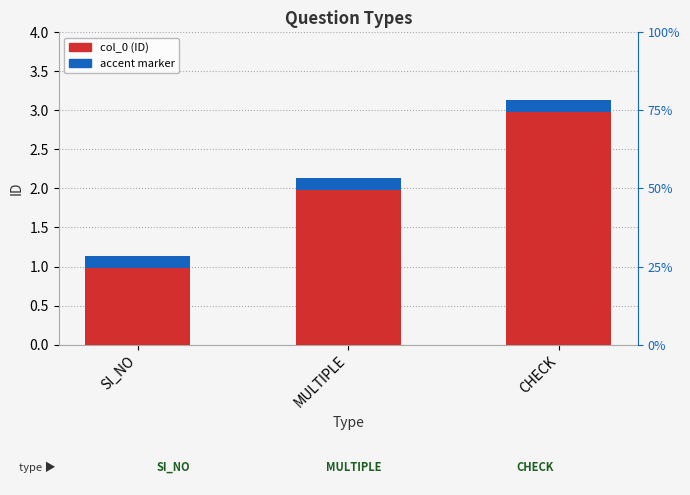

True or false: the data shows 1 at MULTIPLE.

False